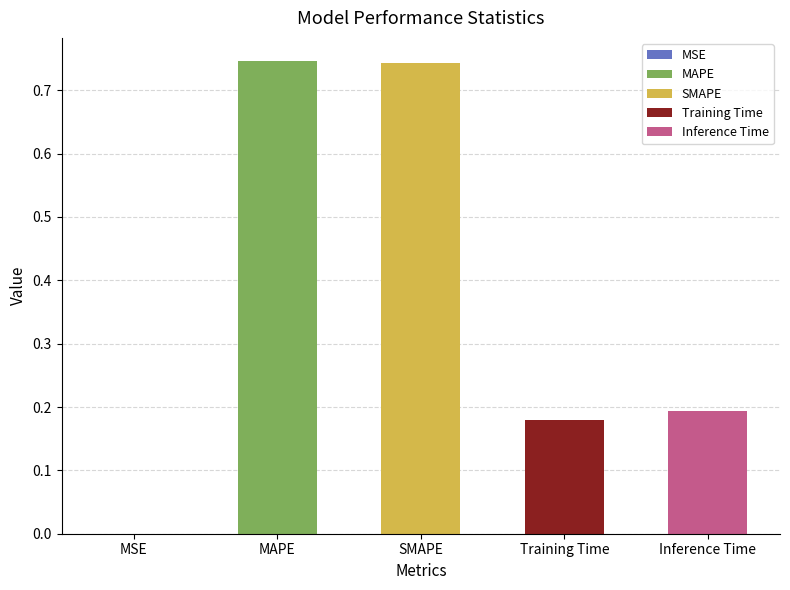

What is the change in value from MSE to MAPE?

+0.7